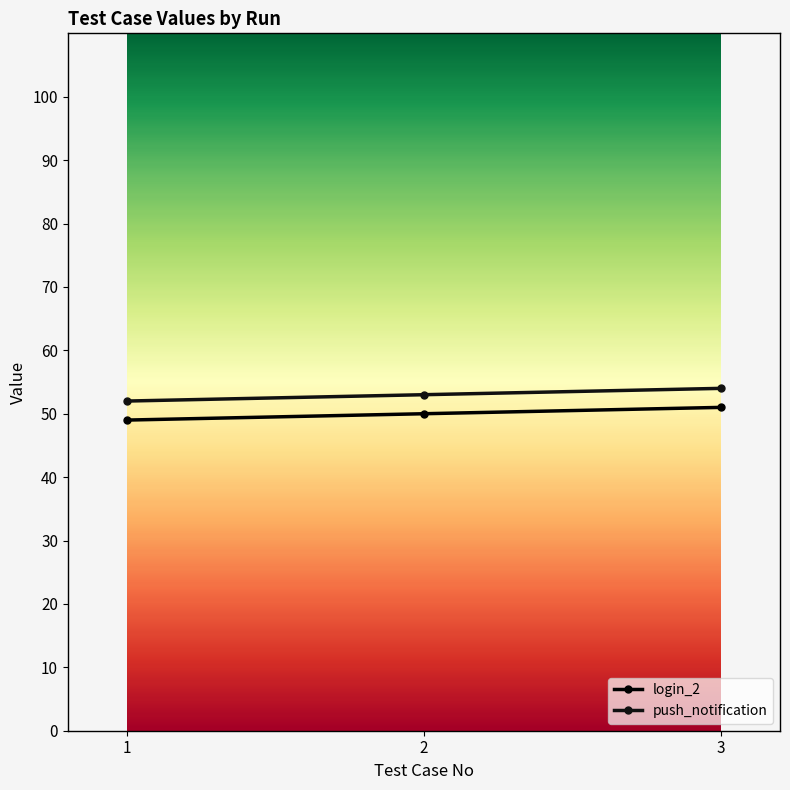

The value of push_notification at 1 is 75. True or false?

False